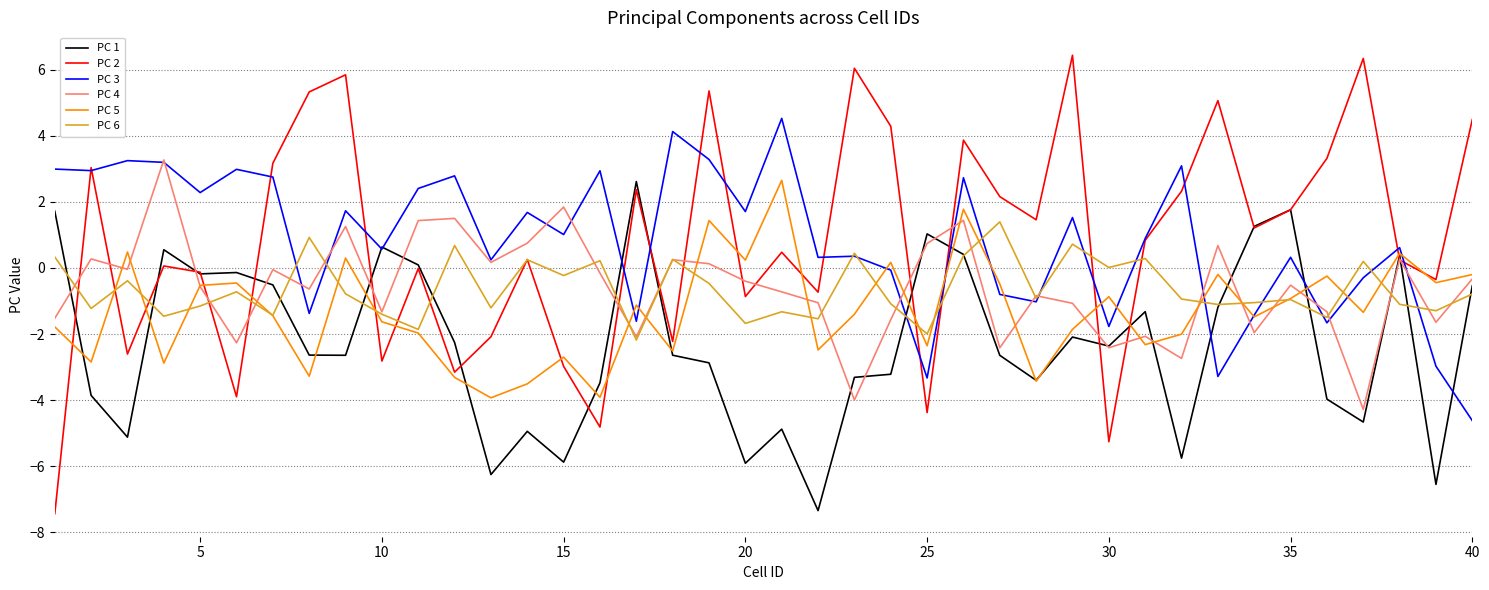

What is the smallest value displayed?

-7.4